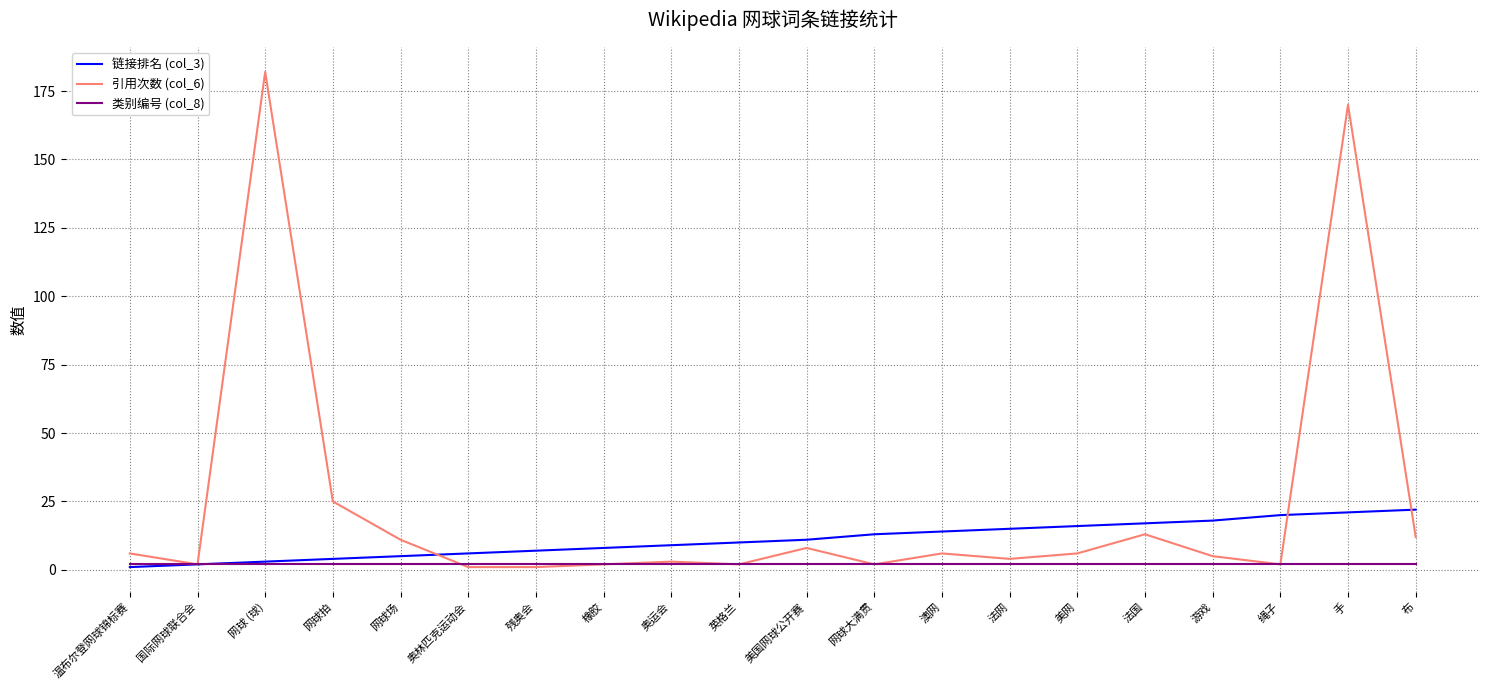

What is the highest value of the 链接排名 (col_3) series?

22